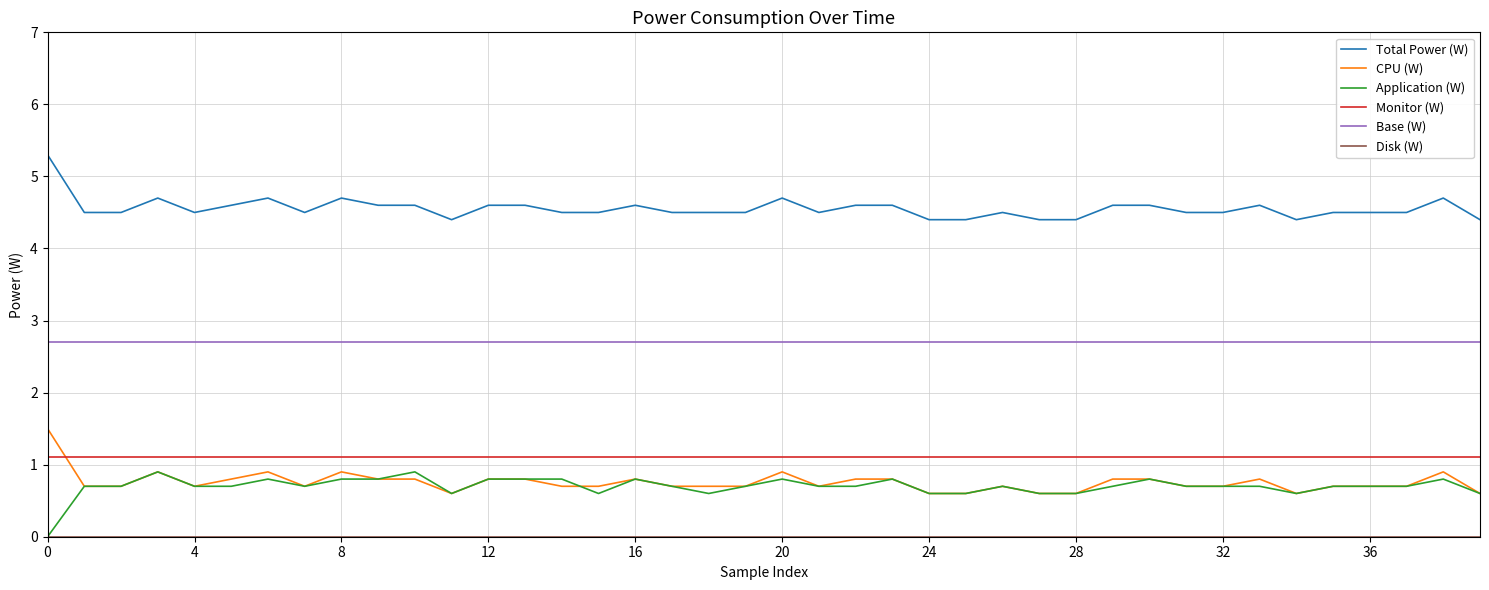

True or false: Base (W) and Monitor (W) intersect in this chart.

False